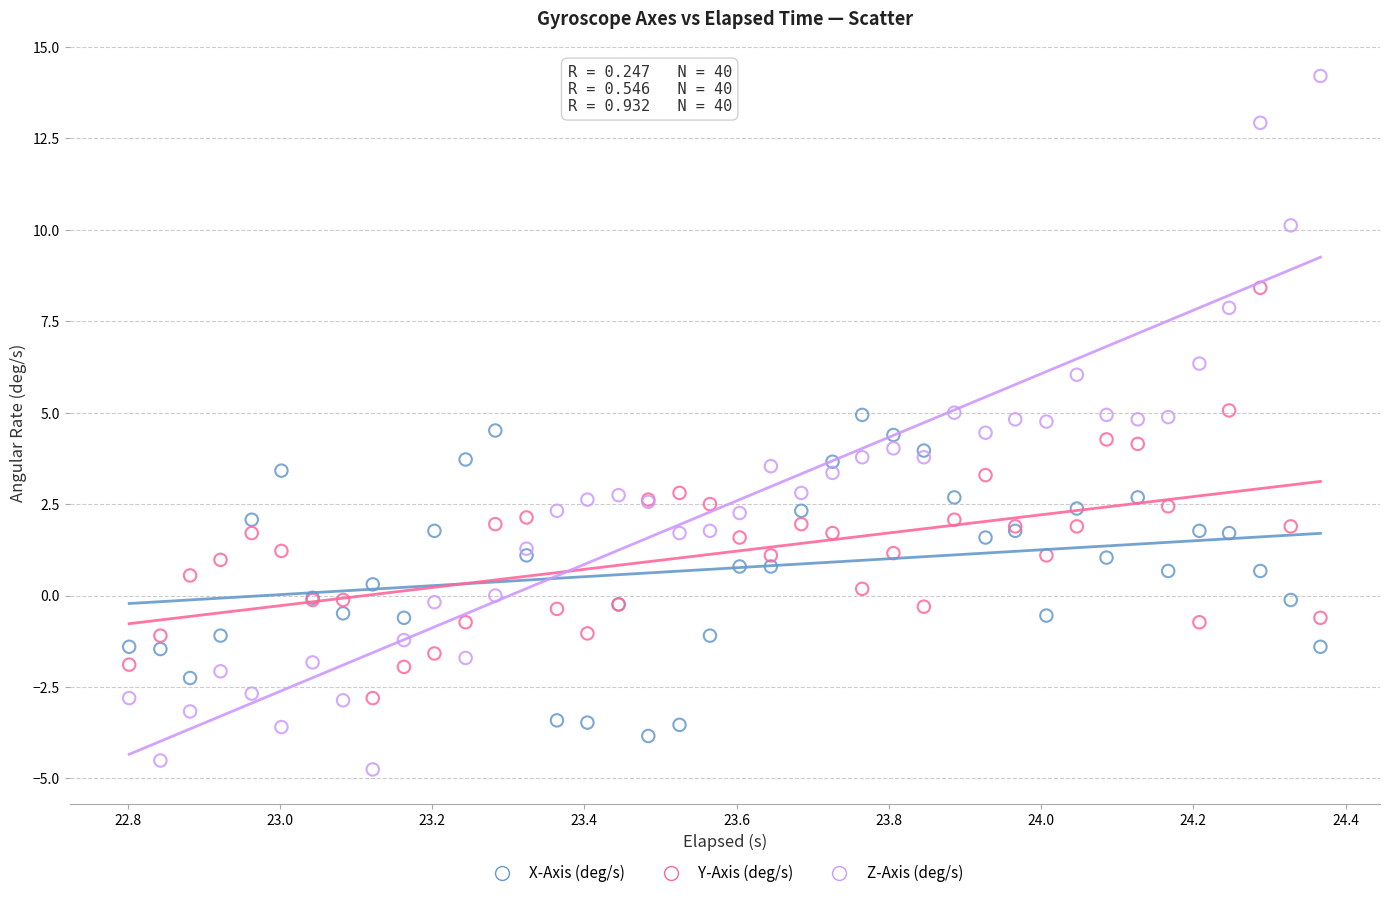

Which series has the widest spread of Y values?

Z-Axis (deg/s)